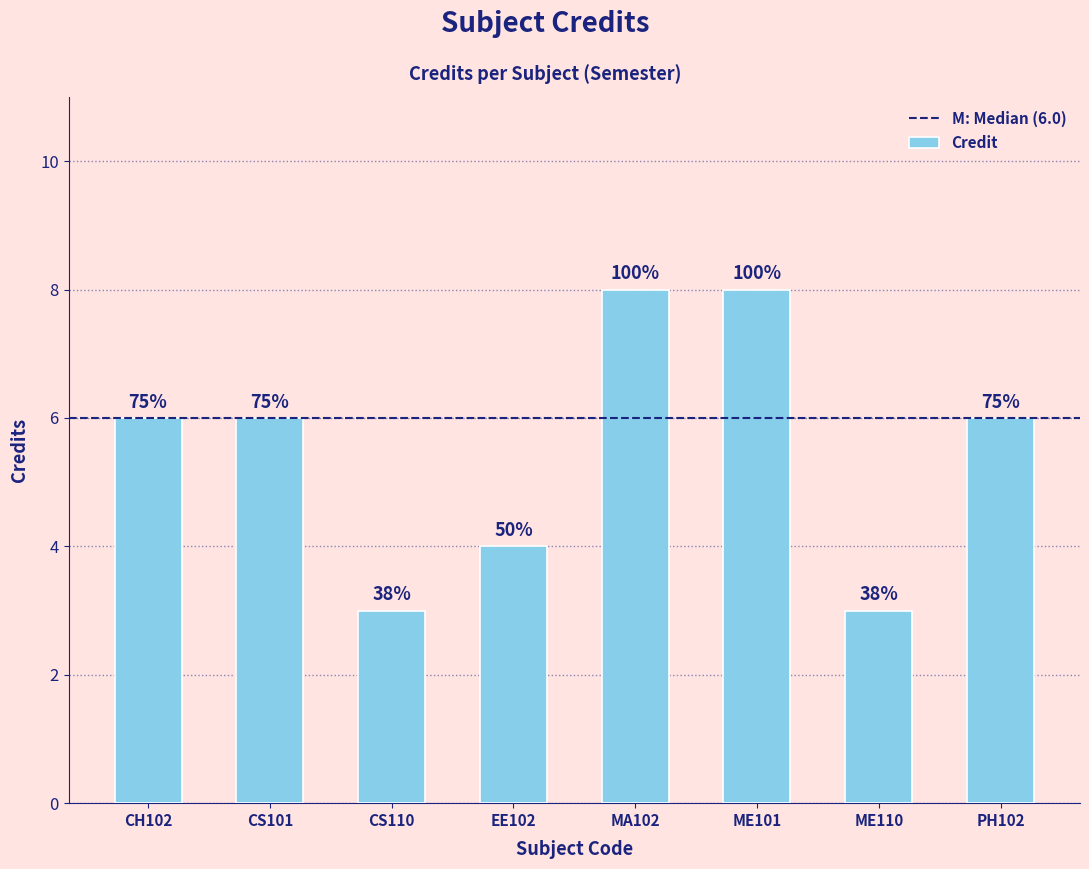

What is the label of the 6th bar from the left?

ME101